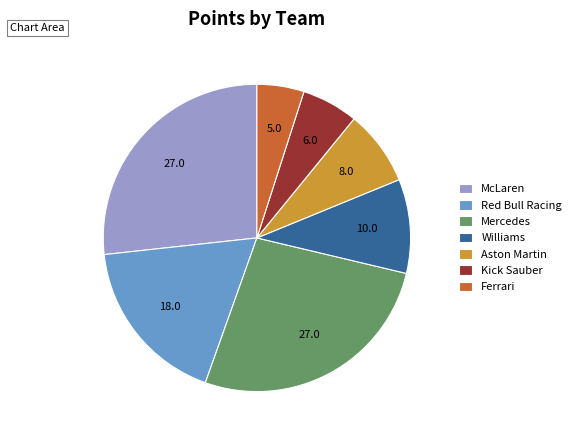

How many slices are in this pie chart?

7